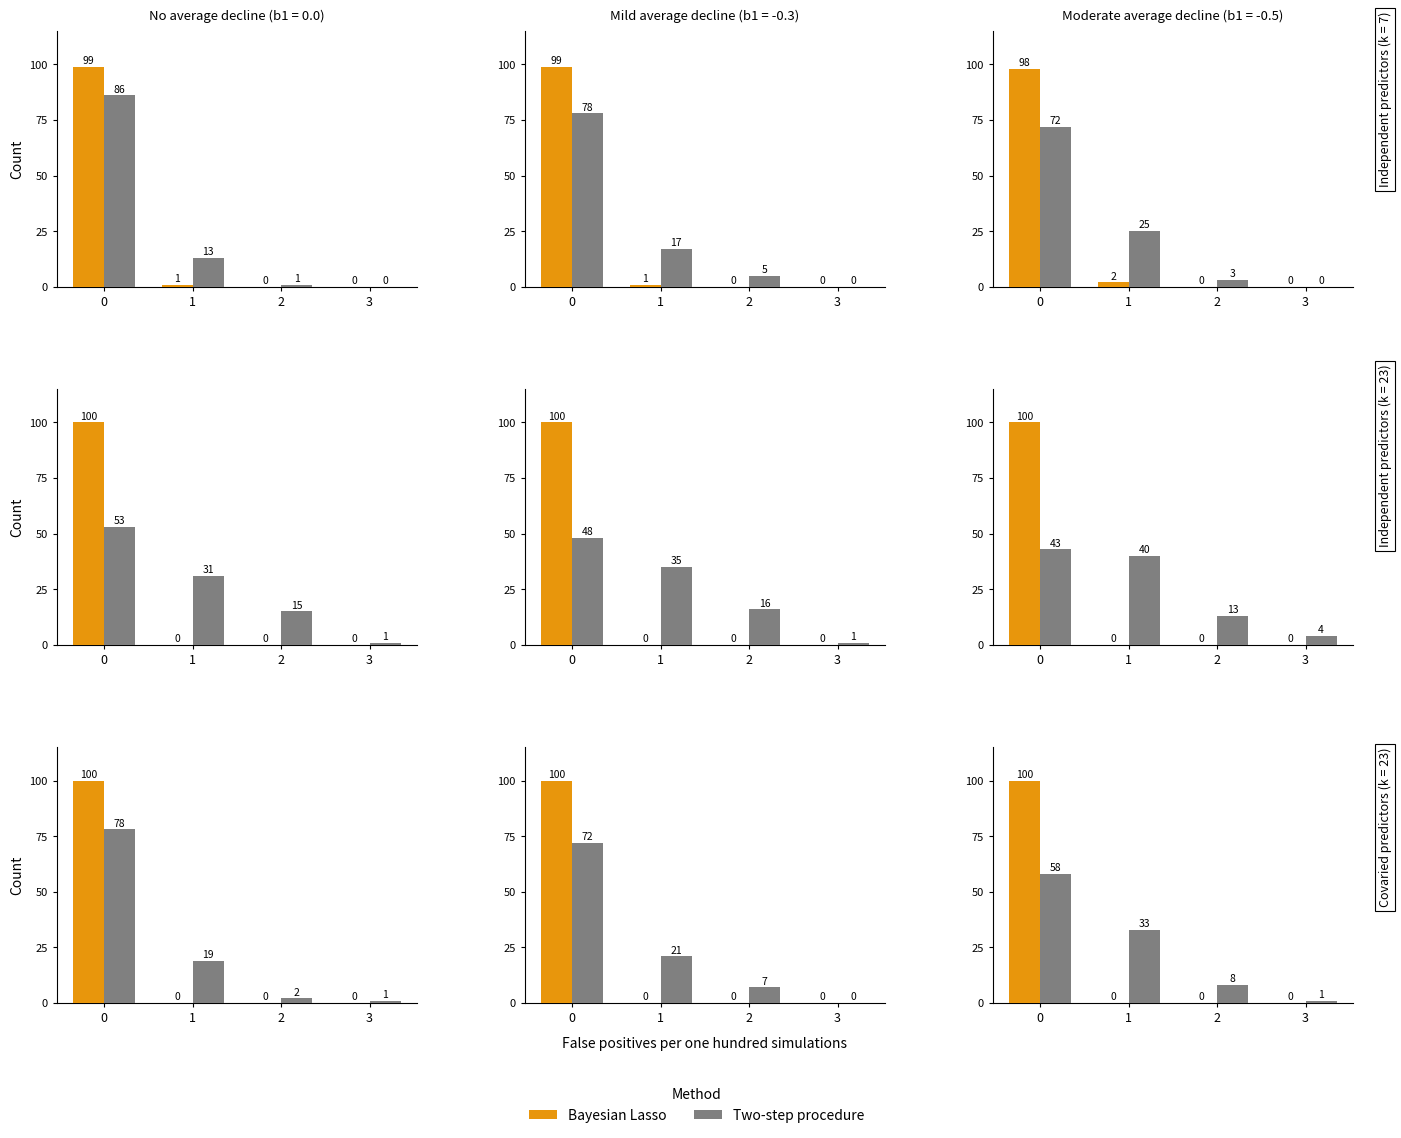

How many categories are shown in the chart?

4